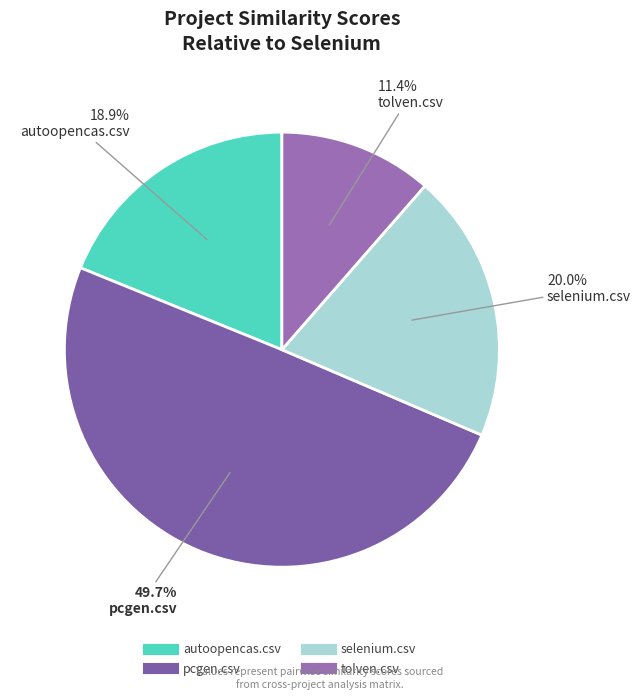

What percentage is NOT represented by pcgen.csv?

50.3%